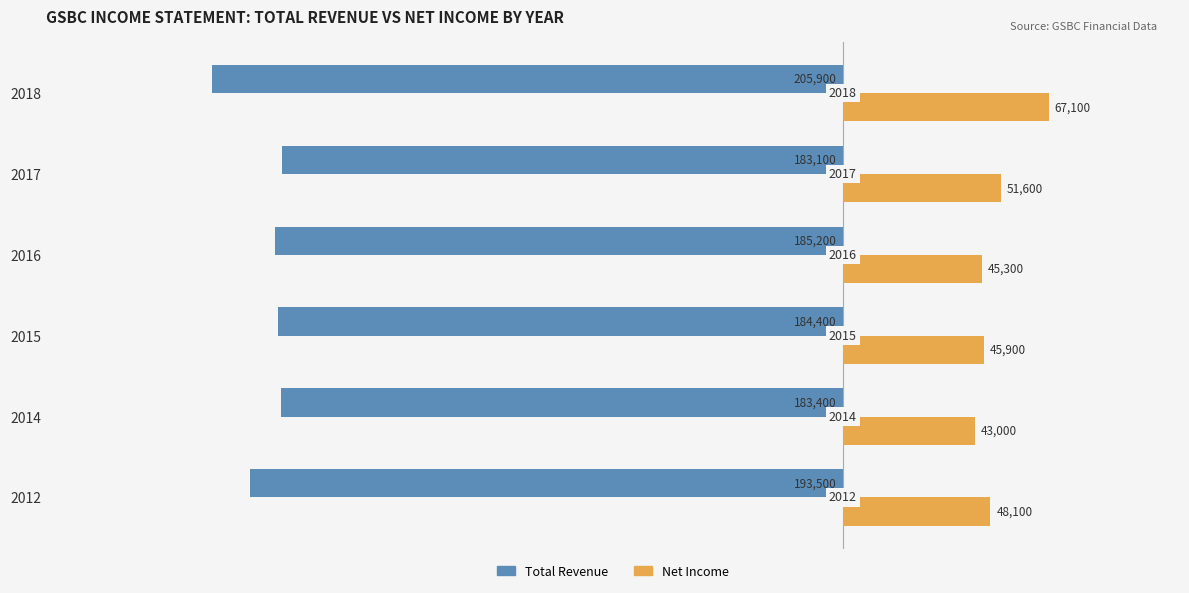

What are all the series names shown in the legend?

Total Revenue, Net Income